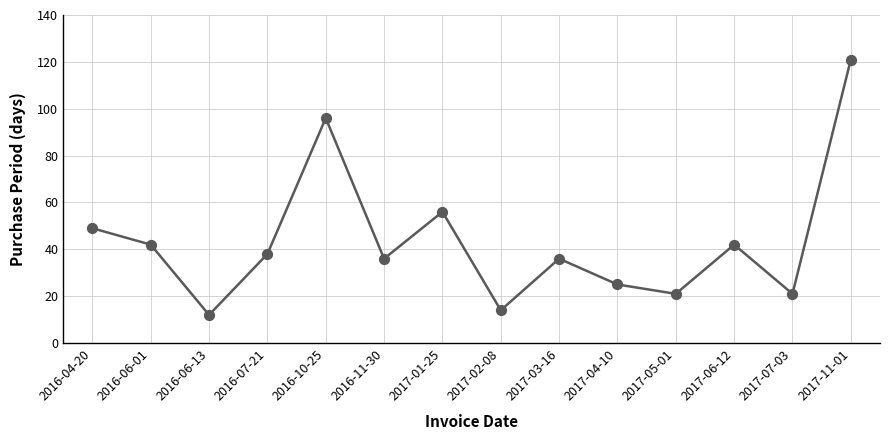

What is the change in value from 2017-01-25 to 2017-06-12?

-14